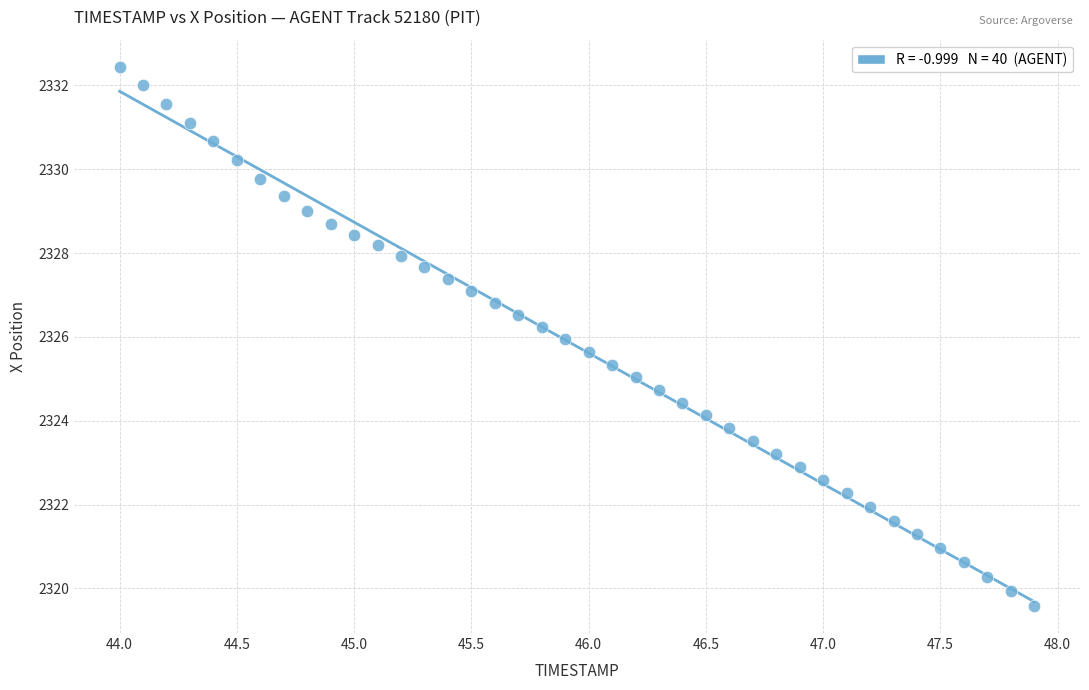

What is the range of Y values (max minus min)?

12.9